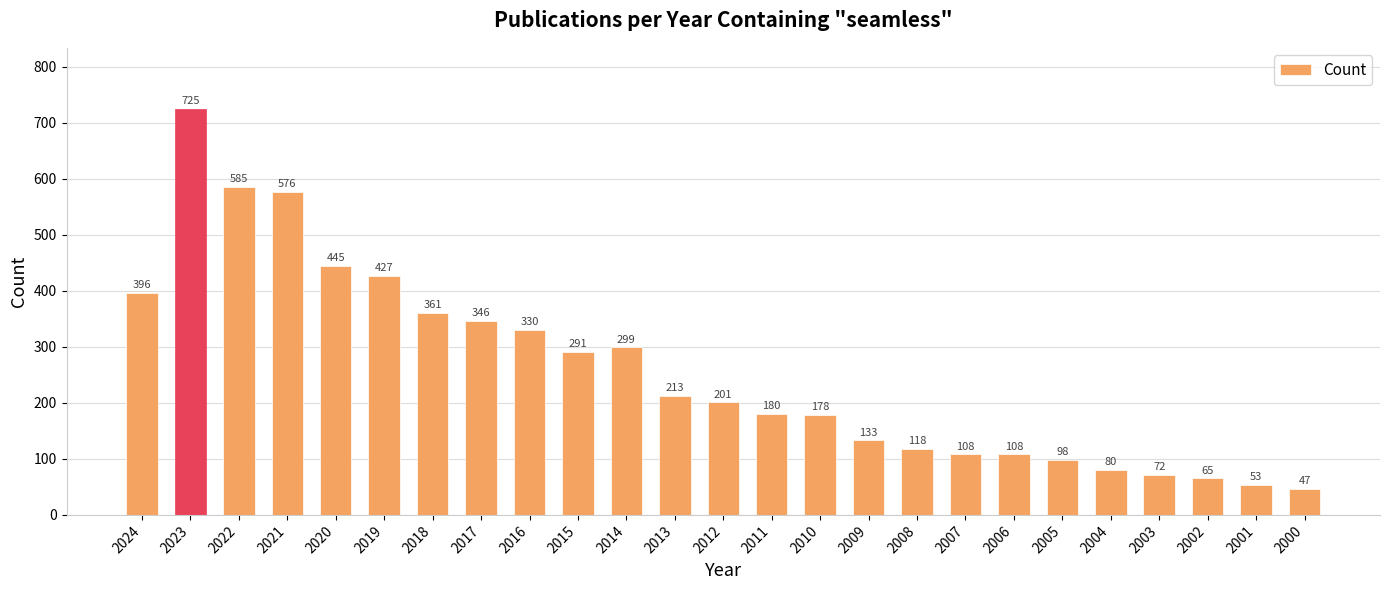

What is the greatest value displayed?

725